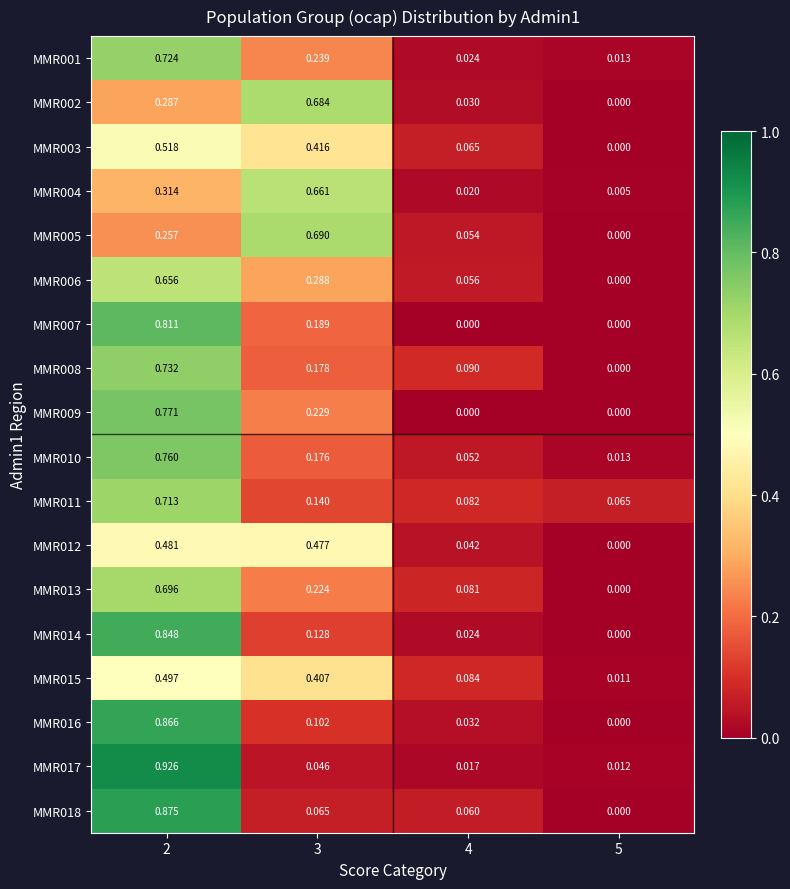

Is the value of MMR016 at 2 greater than the value of MMR002 at 5?

Yes